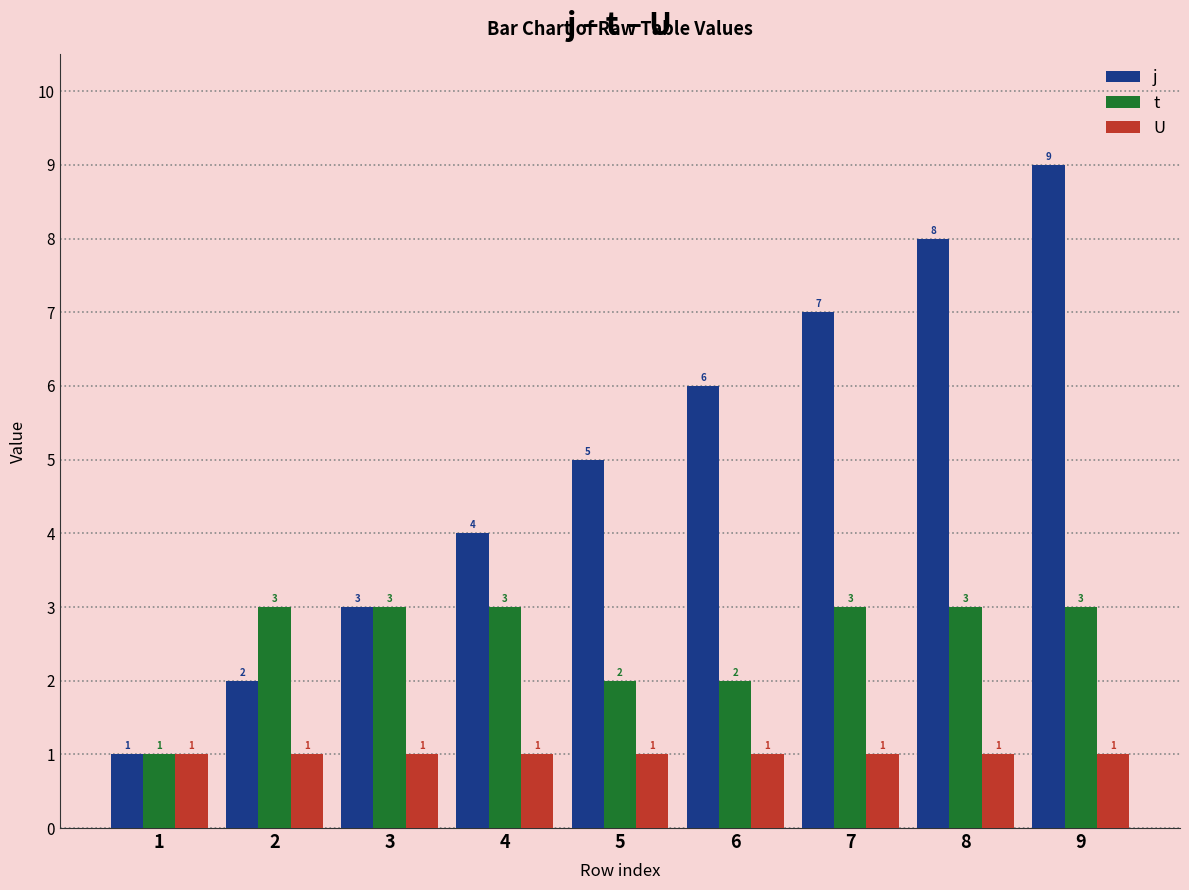

What is the approximate value of U at 6?

1